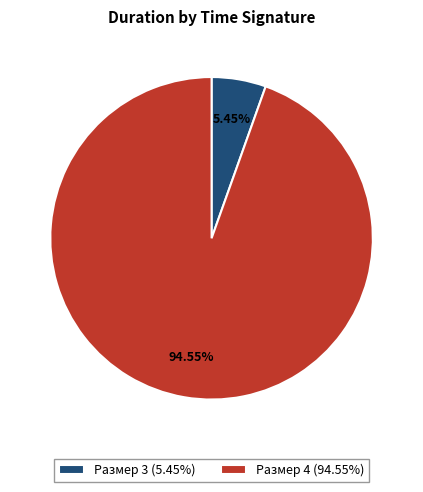

Which category accounts for the majority?

Размер 4 (94.55%)